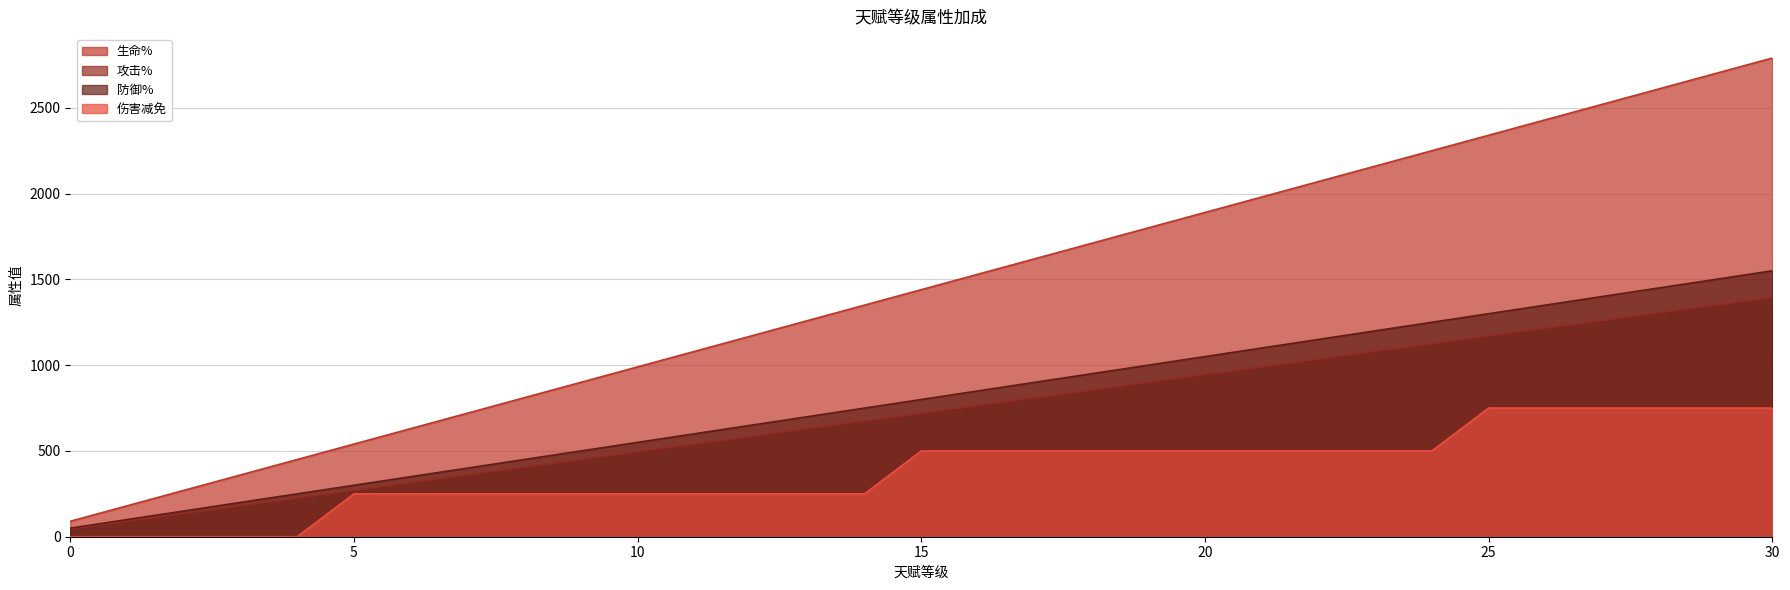

Reading left to right, list all the values displayed in this chart.

生命%: 90	180	270	360	450	540	630	720	810	900	990	1080	1170	1260	1350	1440	1530	1620	1710	1800	1890	1980	2070	2160	2250	2340	2430	2520	2610	2700	2790
攻击%: 45	90	135	180	225	270	315	360	405	450	495	540	585	630	675	720	765	810	855	900	945	990	1035	1080	1125	1170	1215	1260	1305	1350	1395
防御%: 50	100	150	200	250	300	350	400	450	500	550	600	650	700	750	800	850	900	950	1000	1050	1100	1150	1200	1250	1300	1350	1400	1450	1500	1550
伤害减免: 0	0	0	0	0	250	250	250	250	250	250	250	250	250	250	500	500	500	500	500	500	500	500	500	500	750	750	750	750	750	750